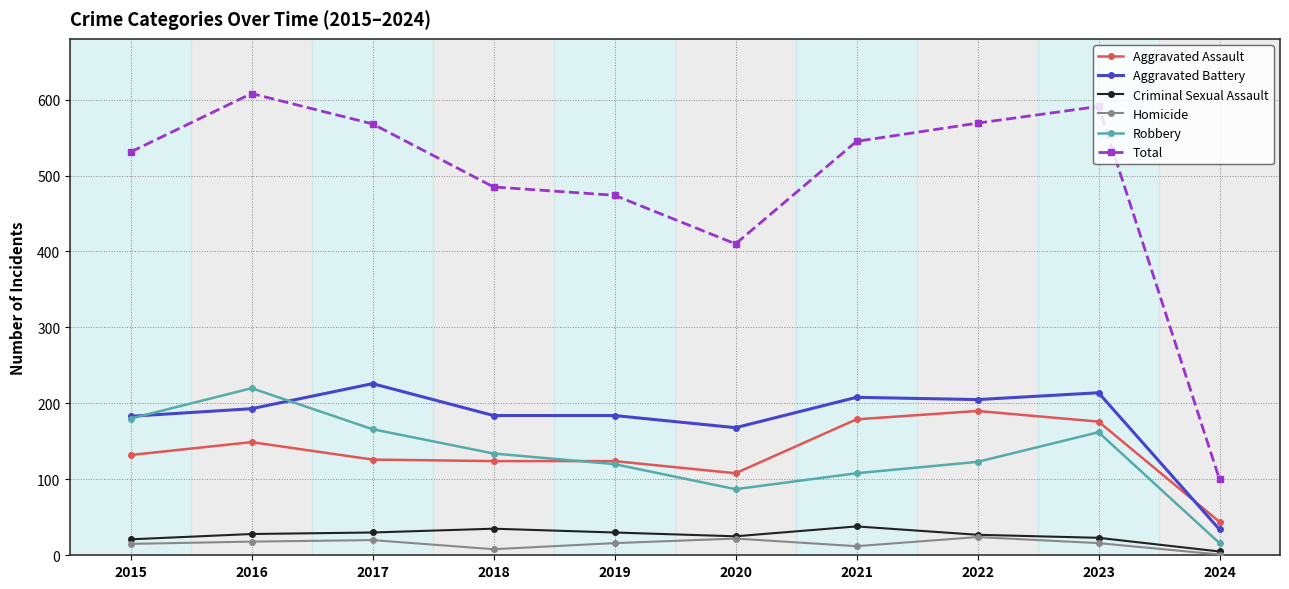

Where is the first local minimum for Robbery?

2020